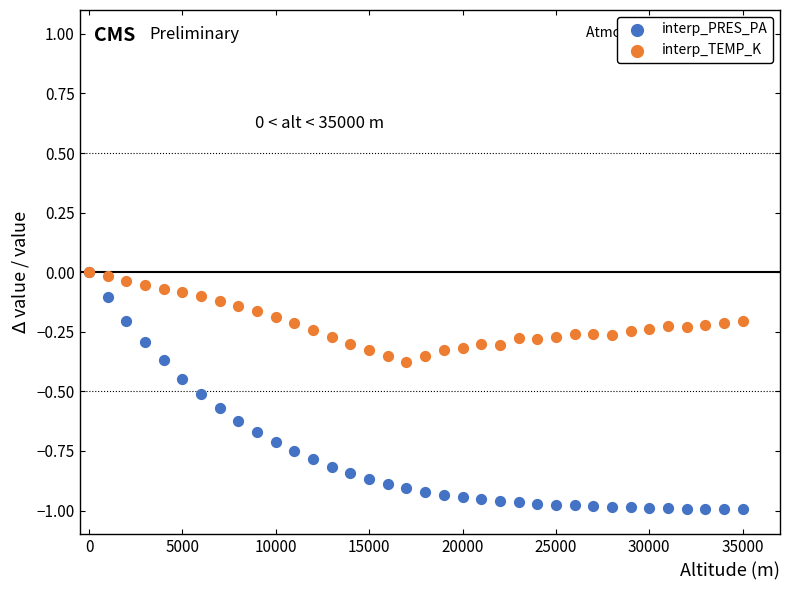

Which series has the largest Y range (max minus min)?

interp_PRES_PA